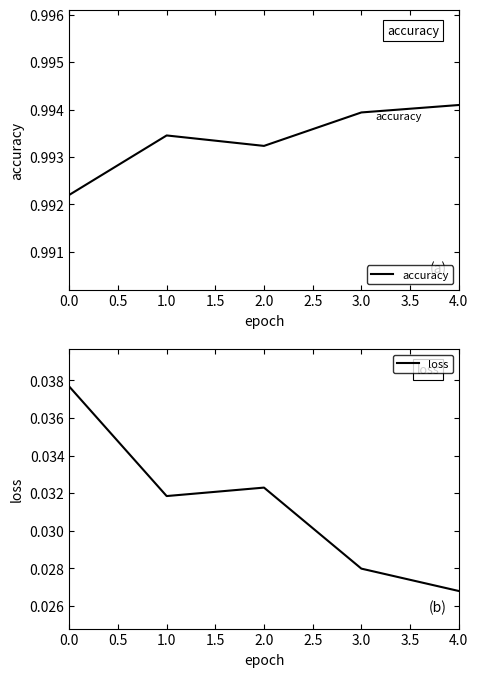

Which category has the highest value in the accuracy series?

4.0